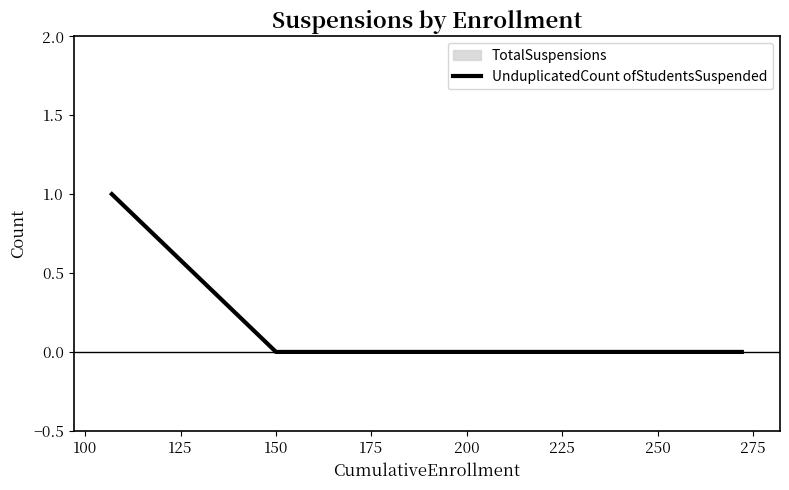

What is the difference between the maximum and minimum values?

1